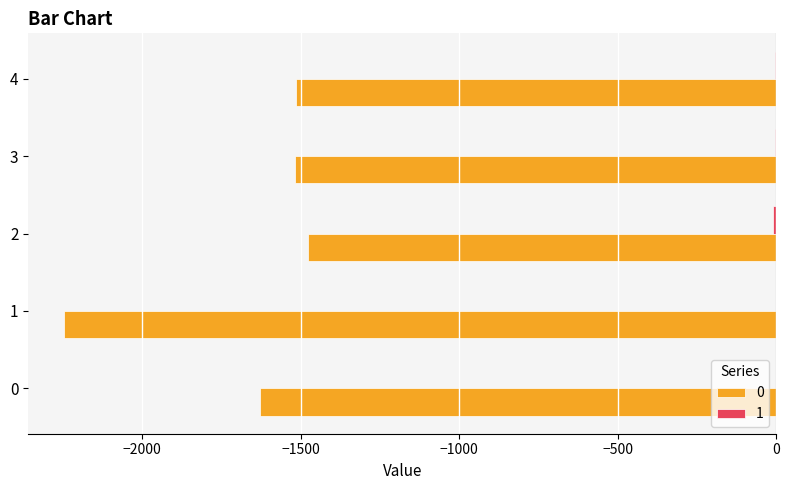

How many categories are shown in the chart?

5